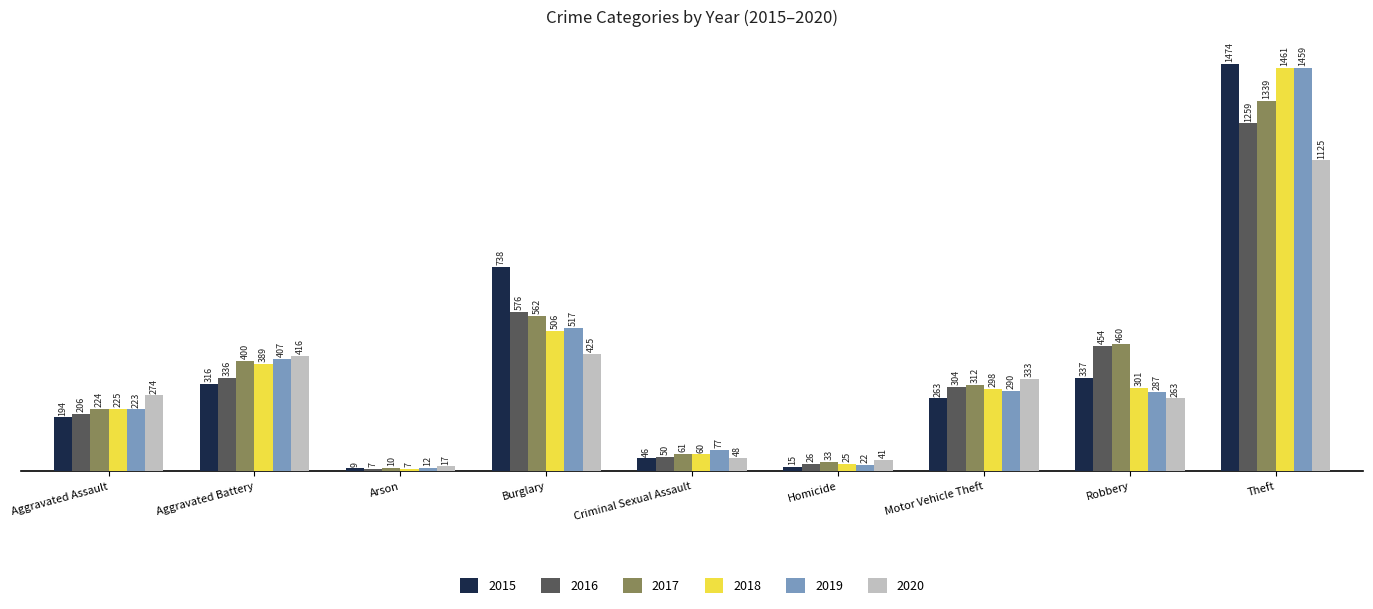

At which label does 2019 first exceed 287?

Aggravated Battery